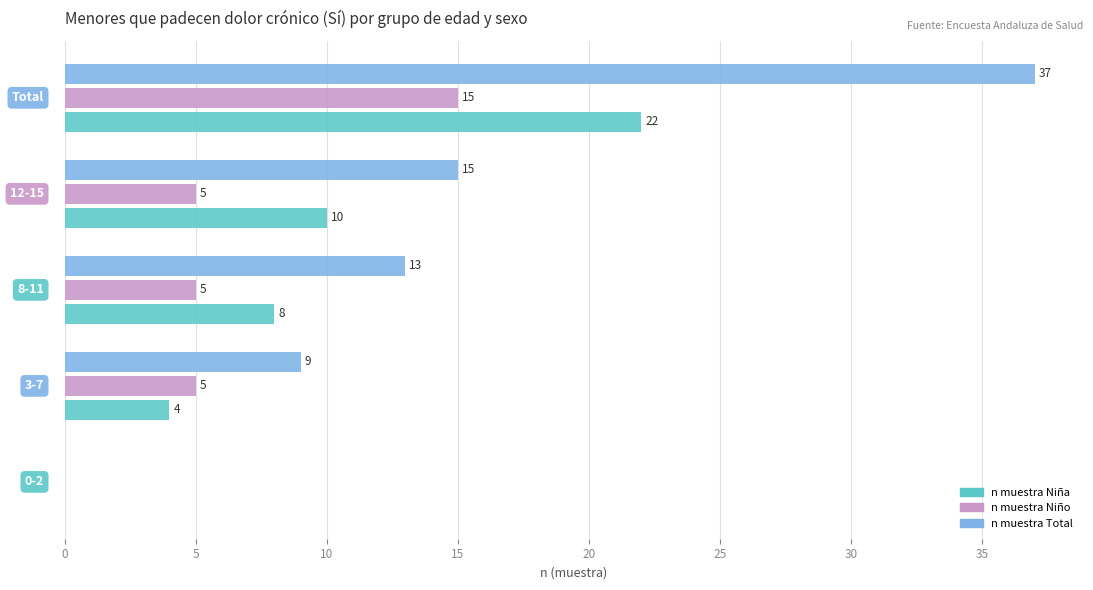

What is the highest value of the n muestra Niña series?

22